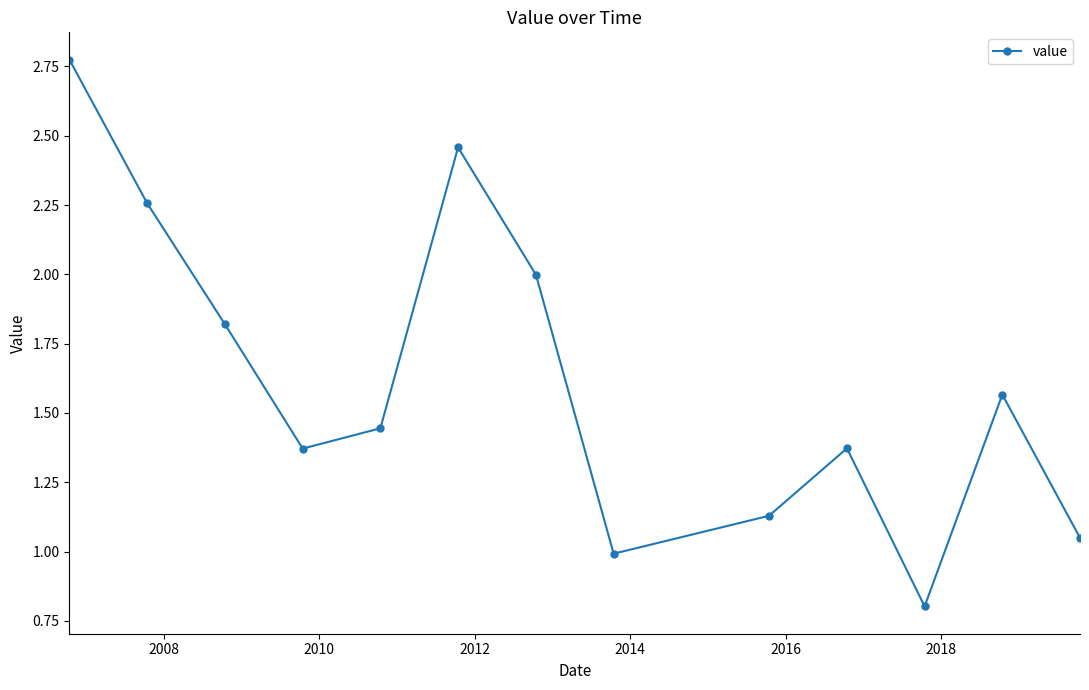

What is the minimum value shown in the chart?

0.8